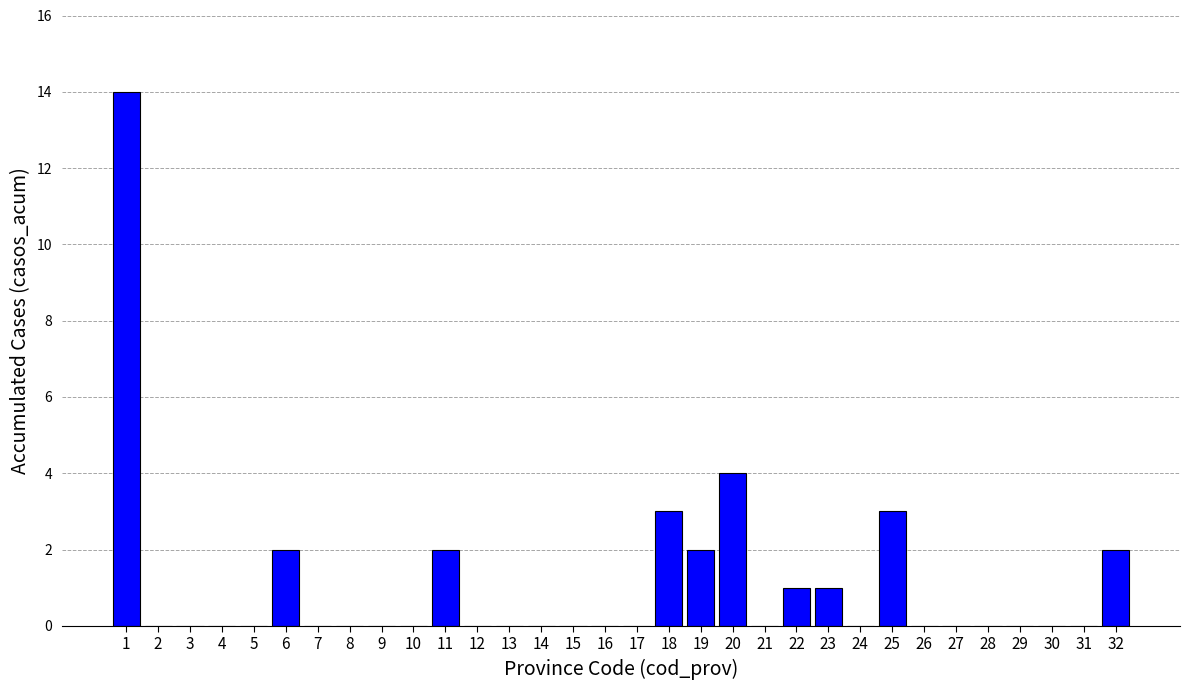

What is the sum of all values?

34